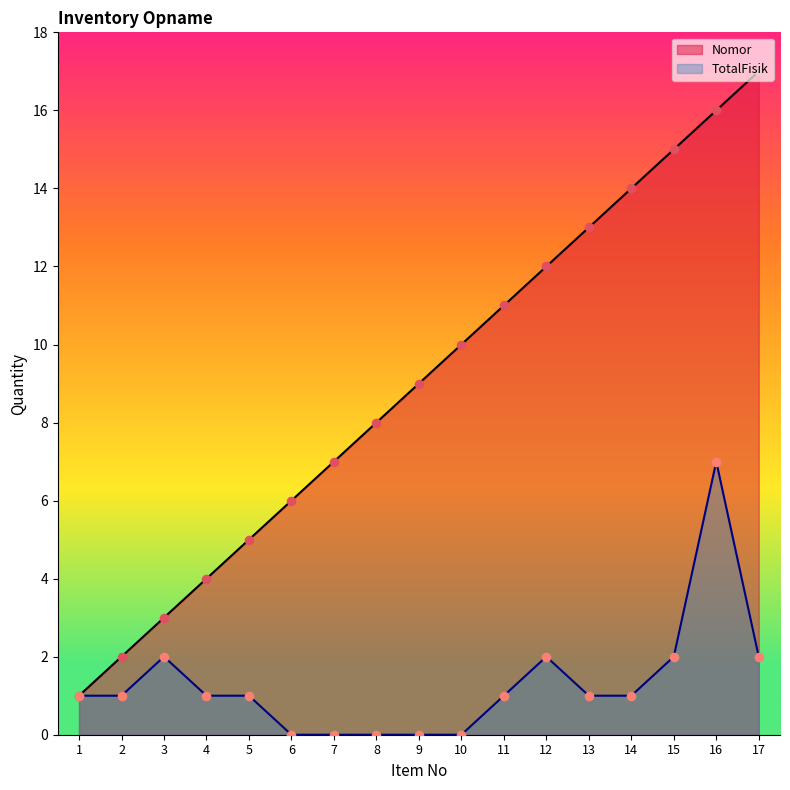

Is the value of Nomor at 11 greater than the value of TotalFisik at 4?

Yes